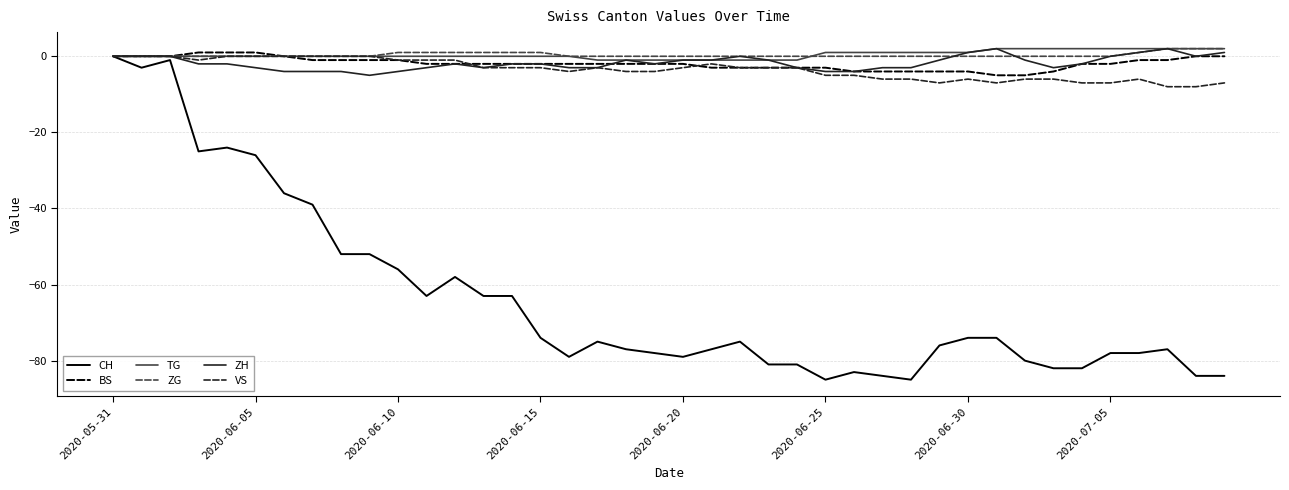

What is the minimum value for BS?

-5